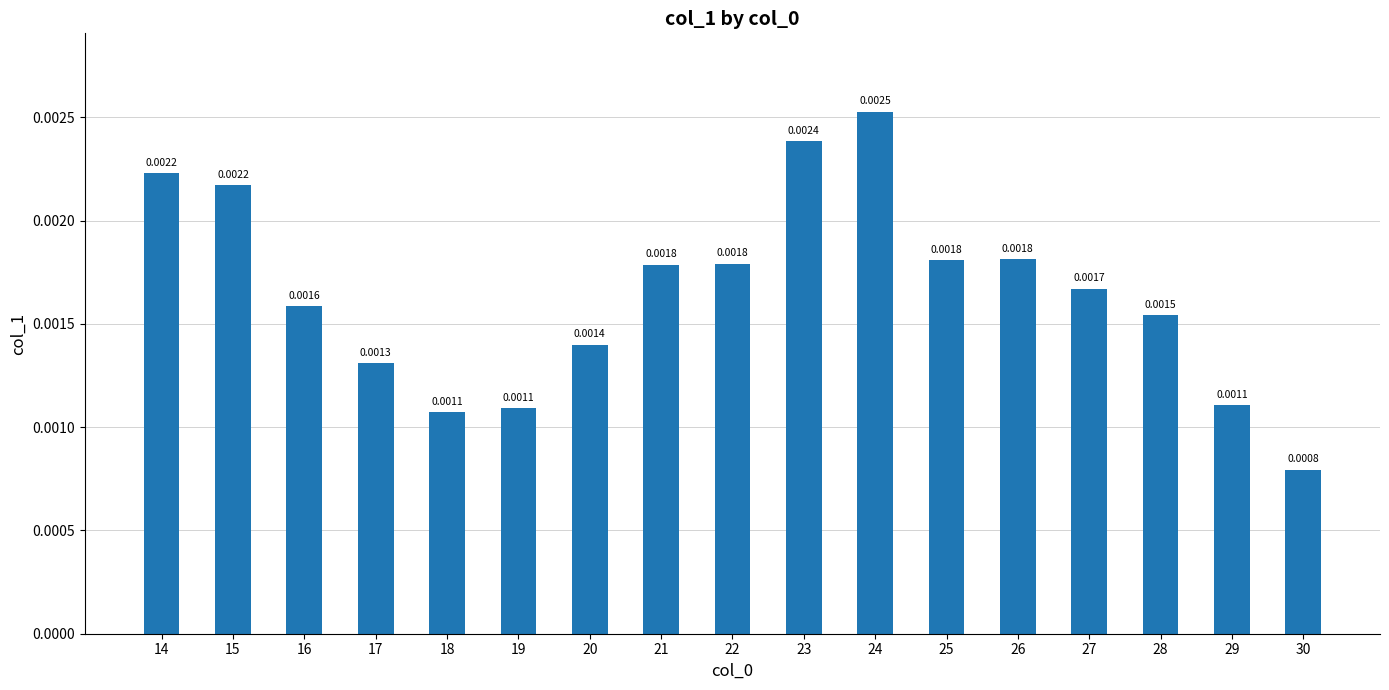

Between 28 and 29, which is larger?

28